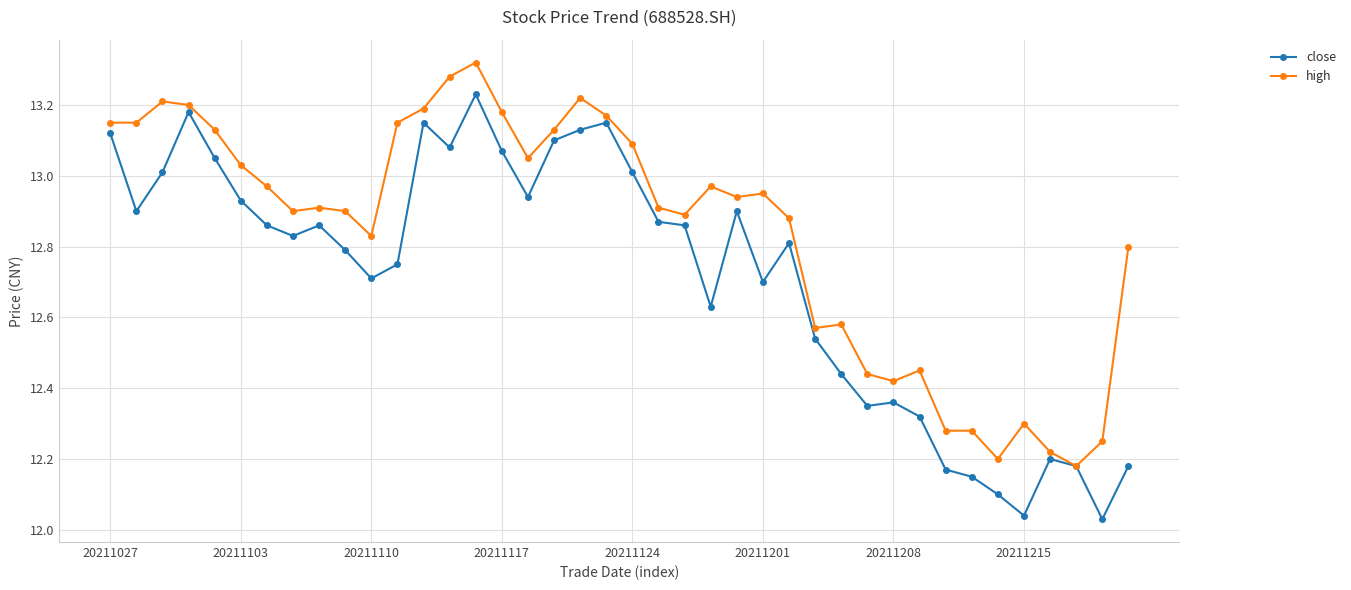

Which series has the largest range (max minus min)?

close